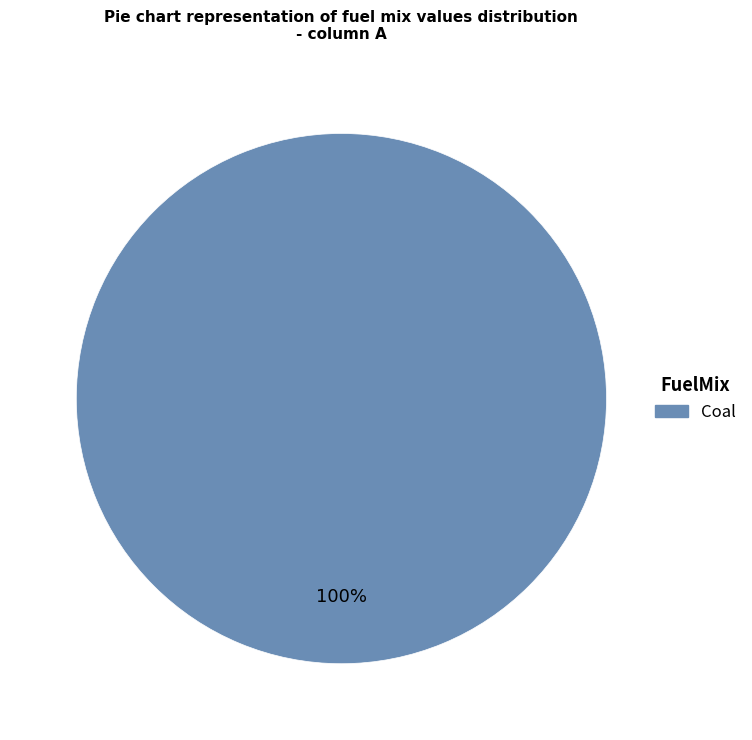

Rank the categories by value from lowest to highest.

Coal